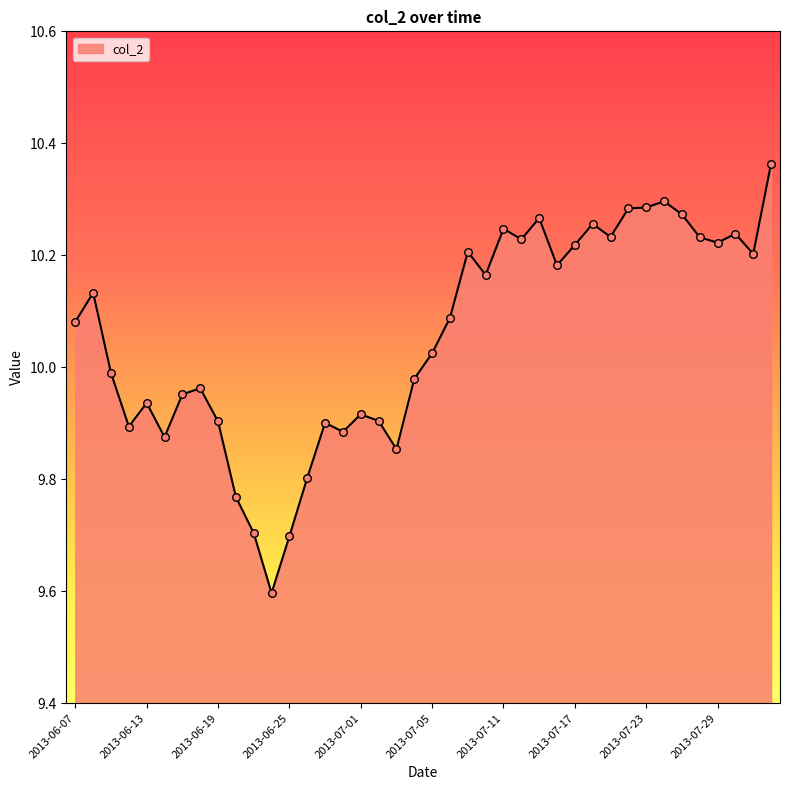

What is the smallest value displayed?

9.6